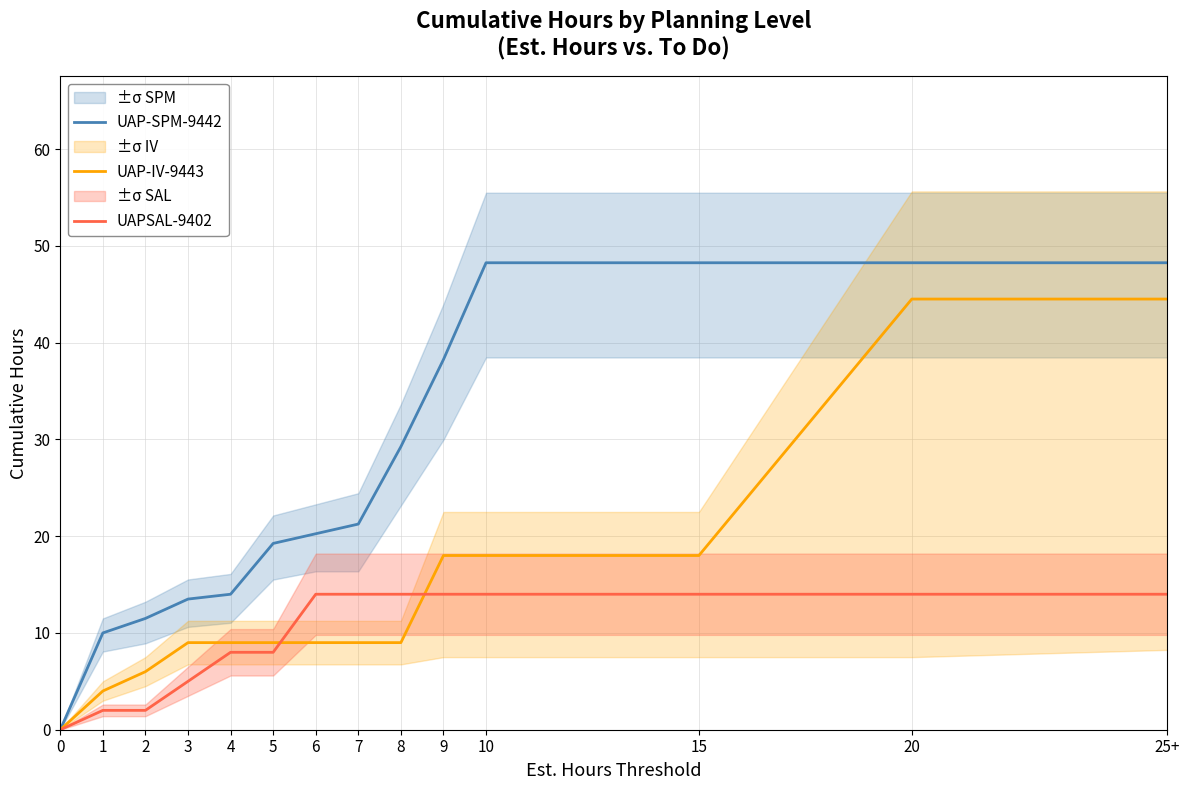

Which series has the largest range (max minus min)?

UAP-SPM-9442